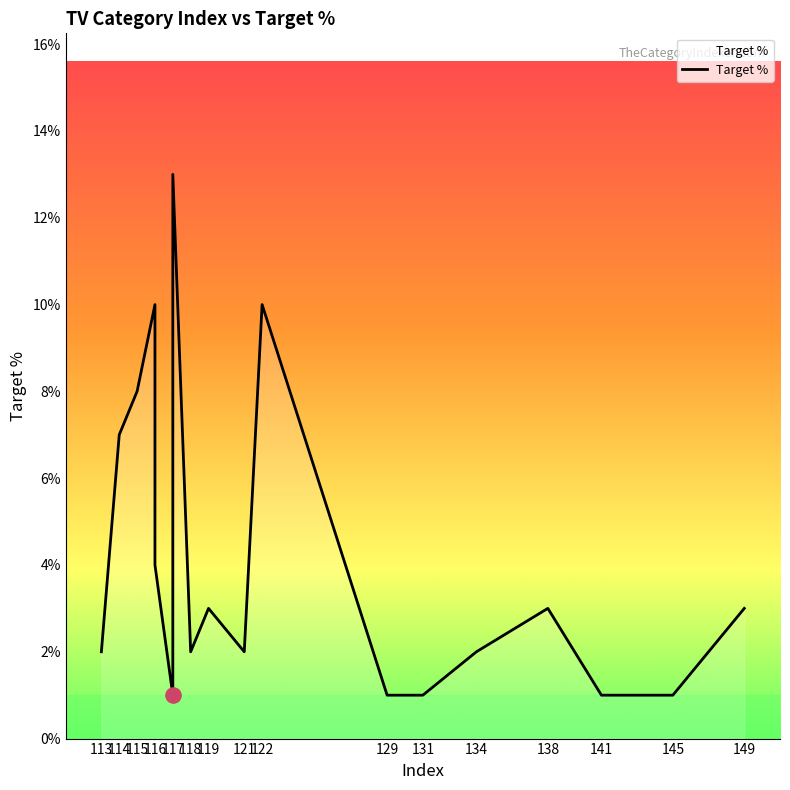

Which has a higher value, 141 or 114?

114